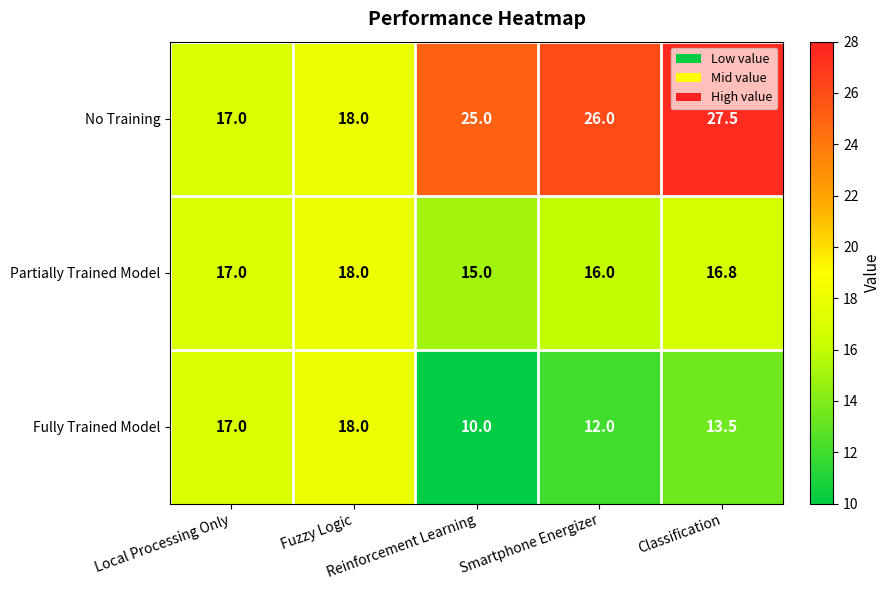

What is the difference between the maximum and second lowest values in the Partially Trained Model series?

2.0